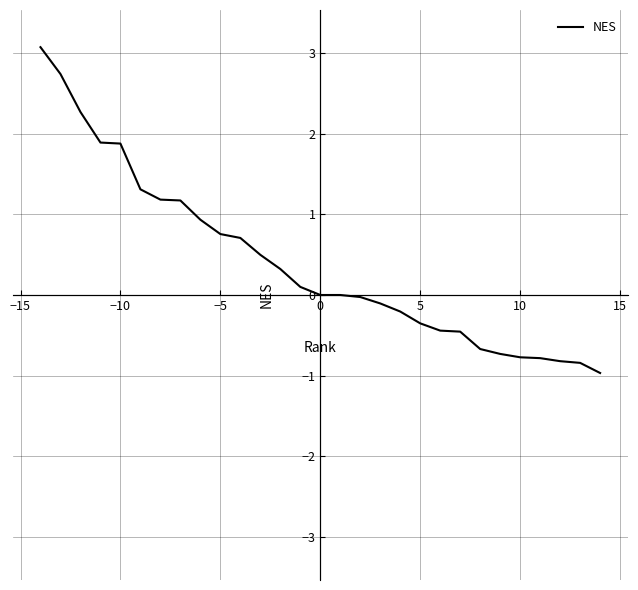

What is the difference between the maximum and minimum values?

4.0